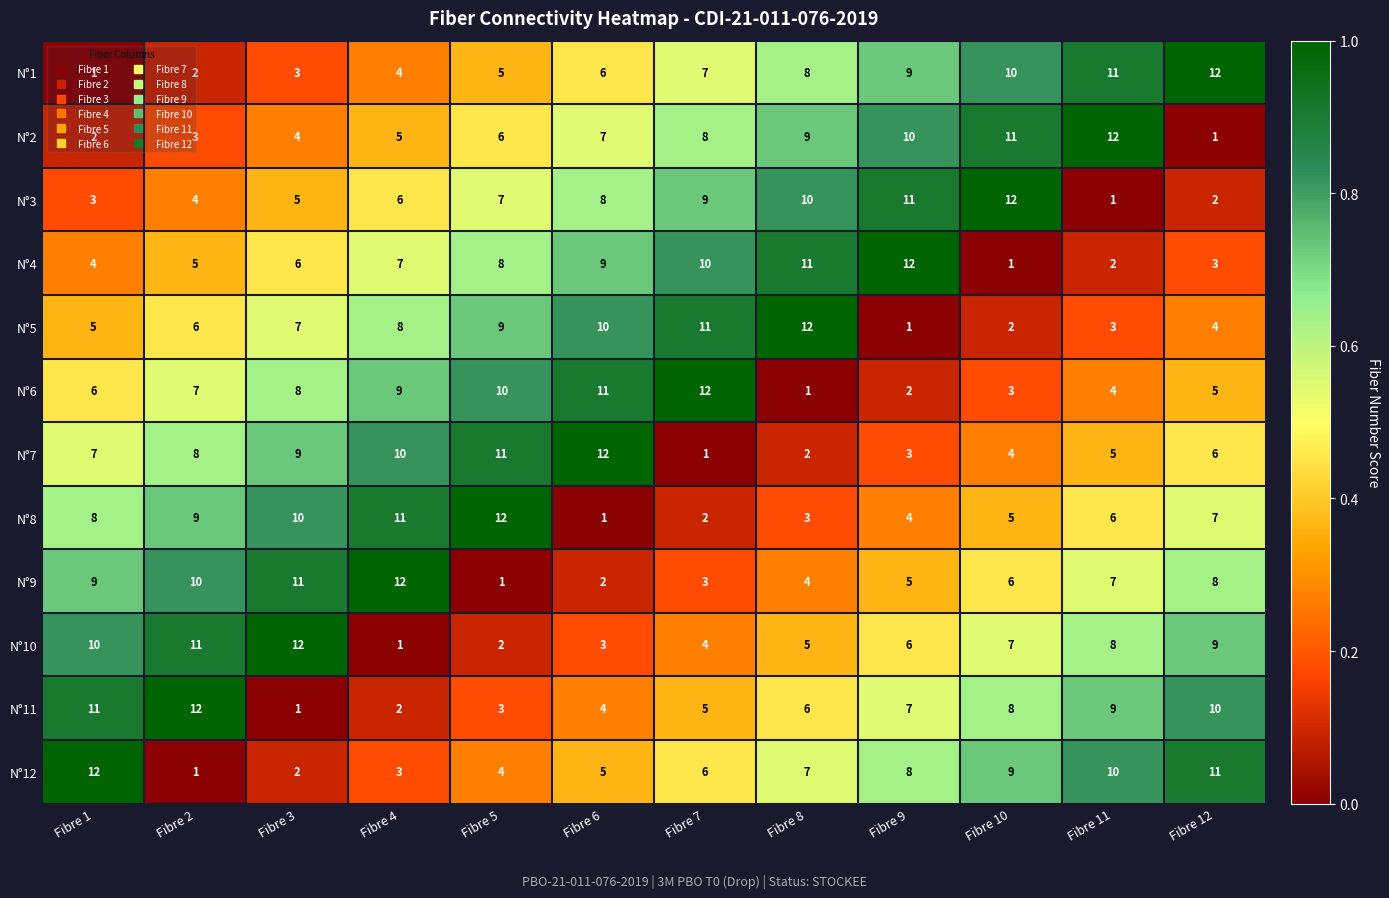

Which series changed the most between Fibre 10 and Fibre 11?

N°3